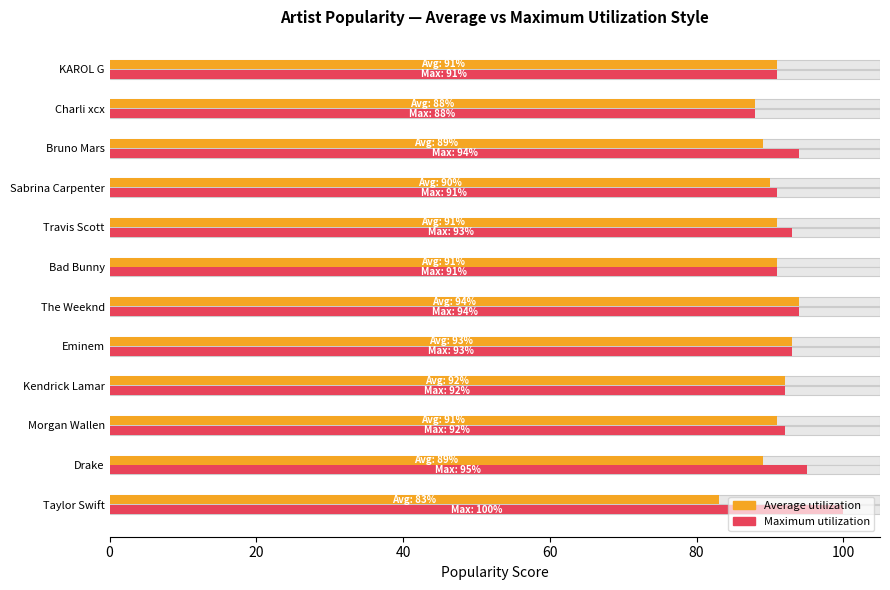

List the series in order of their peak value, highest first.

Maximum utilization, Average utilization